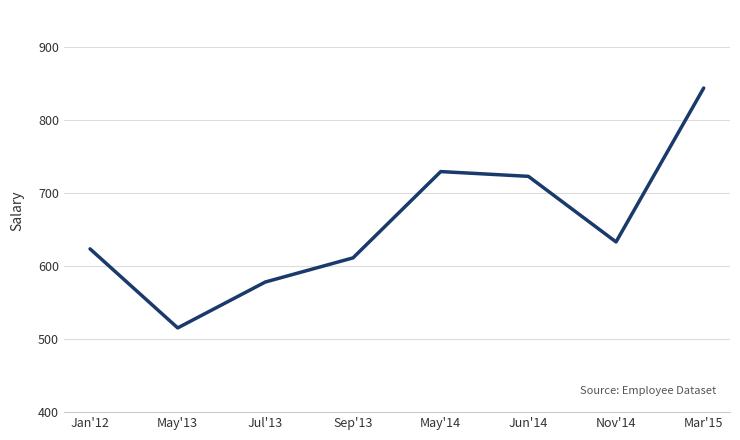

What value does the data have at Jun'14?

722.5